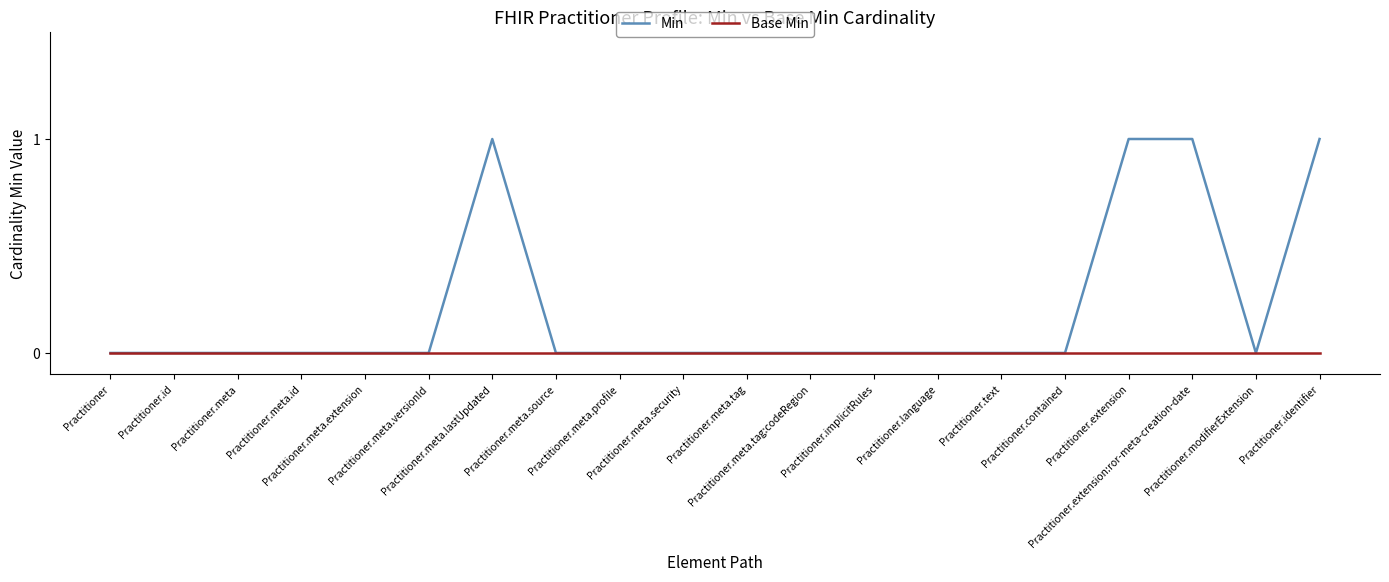

Which series has the largest total across all categories?

Min